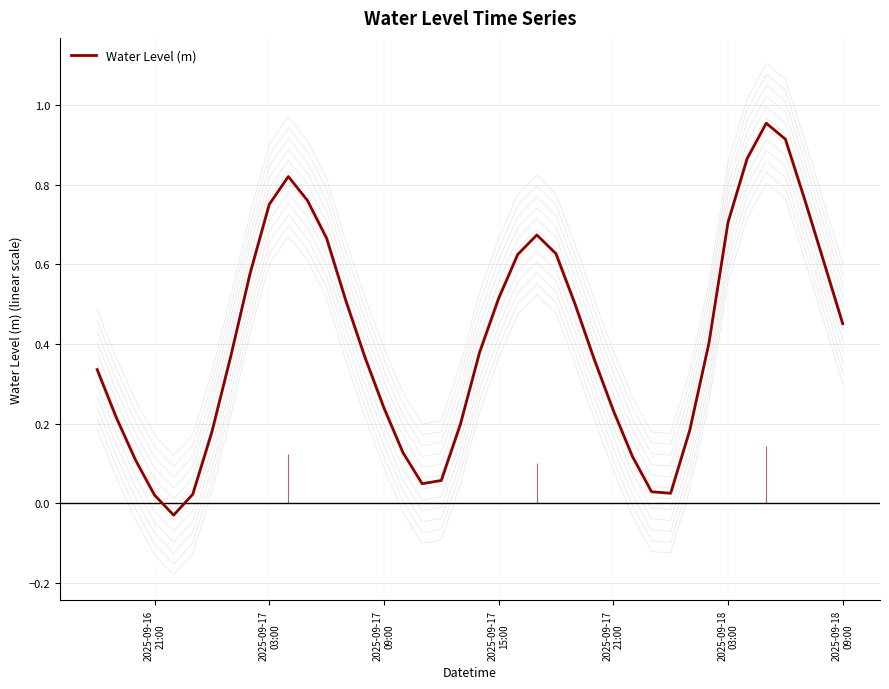

The chart shows a value of 0.2 at 2025-09-17 21:00. True or false?

True